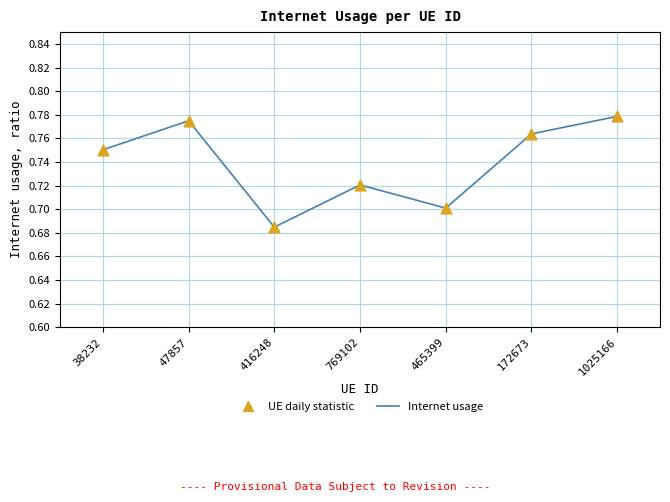

What is the change in value from 769102 to 1025166?

+0.1